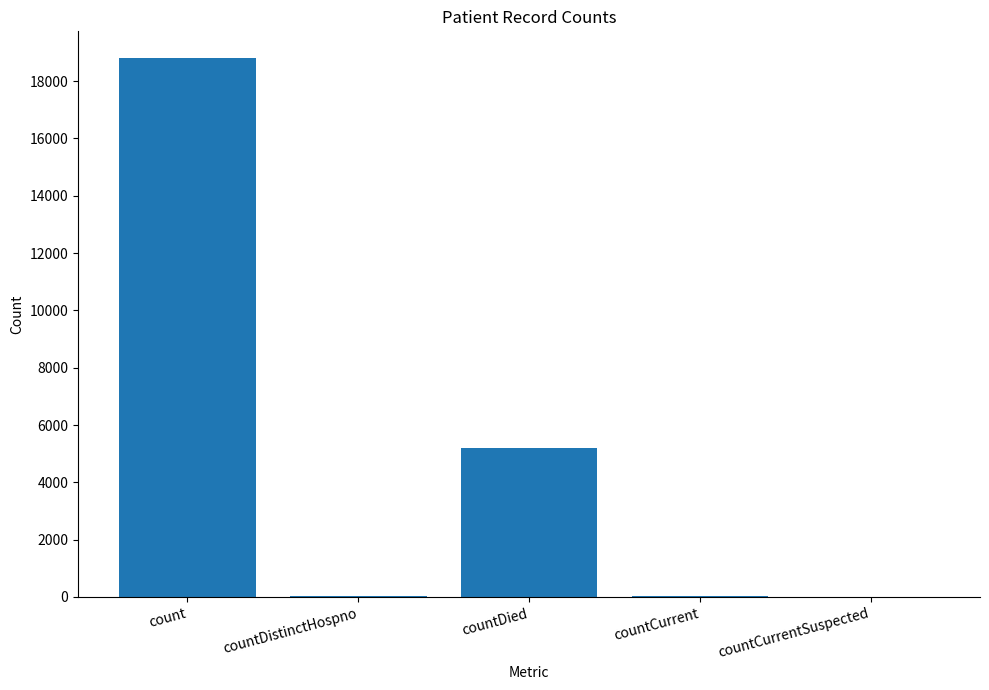

At which label is the value closest to 9399?

countDied